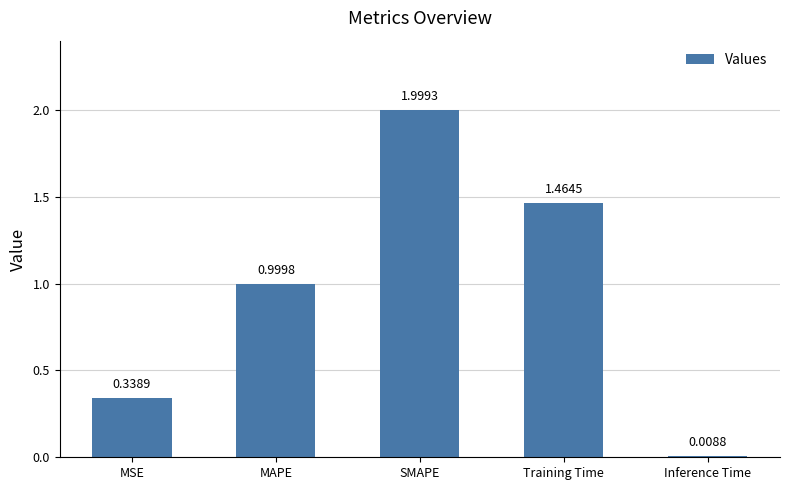

Rank the categories by value from highest to lowest.

SMAPE, Training Time, MAPE, MSE, Inference Time